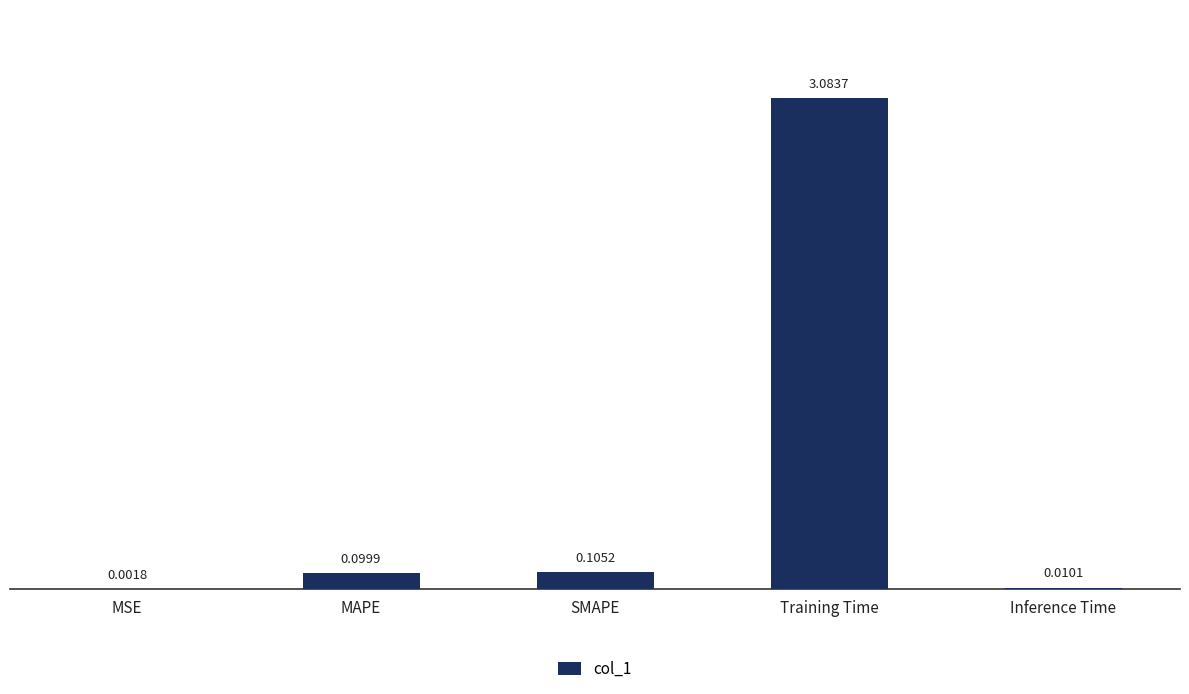

Which has a higher value, MAPE or Training Time?

Training Time